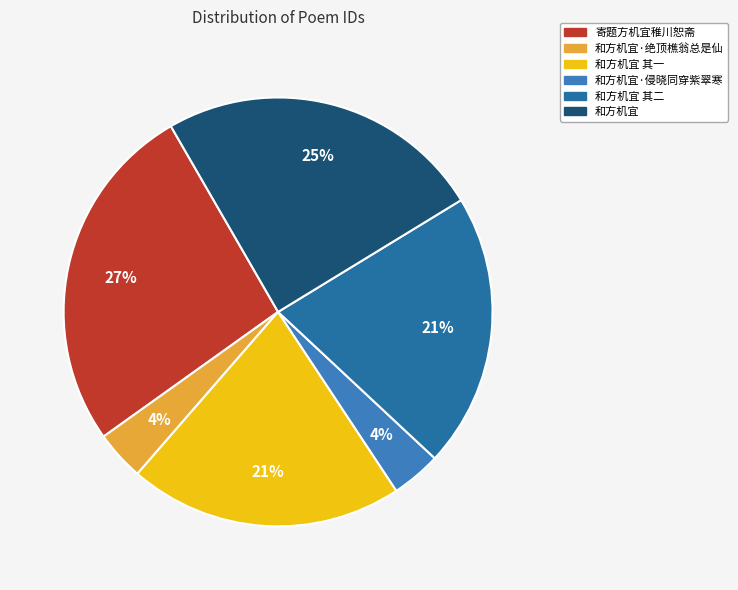

What is the ratio of the value at 和方机宜 其一 to the value at 寄题方机宜稚川恕斋?

0.8